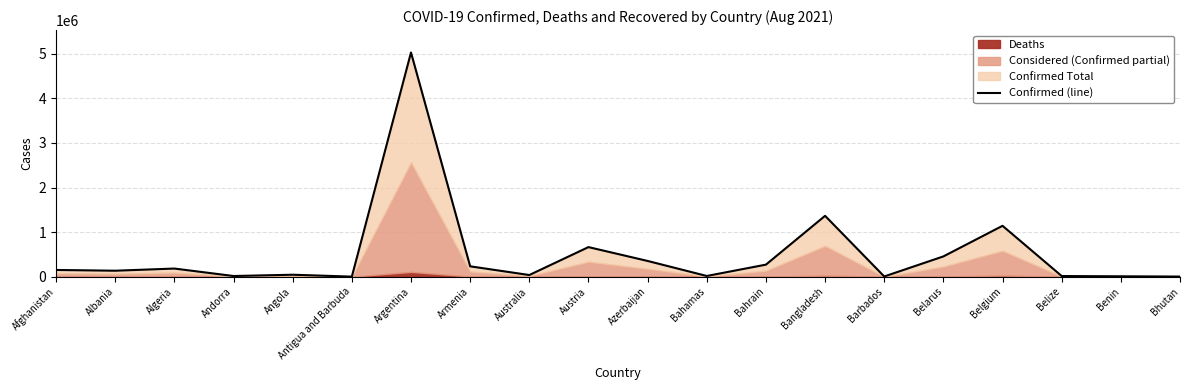

Reading left to right, extract all data points from this chart.

150778	133981	182368	14836	43747	1348	5029075	232297	37010	663532	352926	15794	270161	1365158	4480	454674	1141379	14499	8608	2546